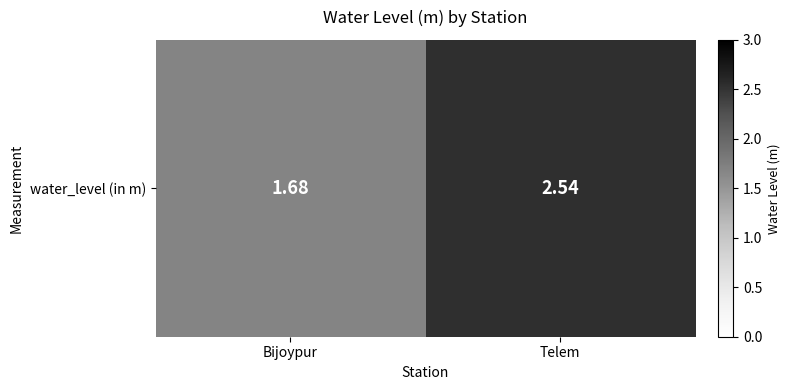

Rank the categories by value from lowest to highest.

Bijoypur, Telem